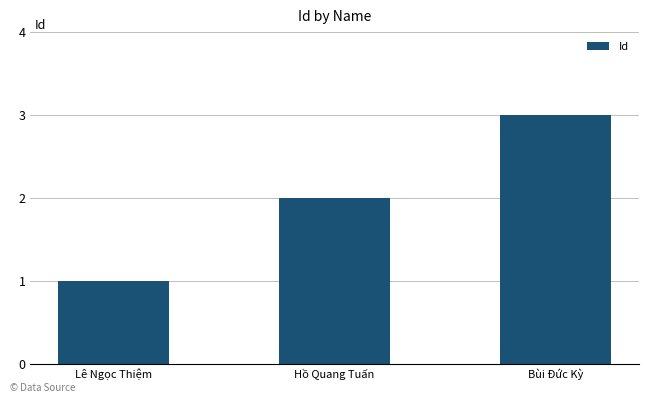

List the labels in order of value, largest first.

Bùi Đức Kỳ, Hồ Quang Tuấn, Lê Ngọc Thiệm